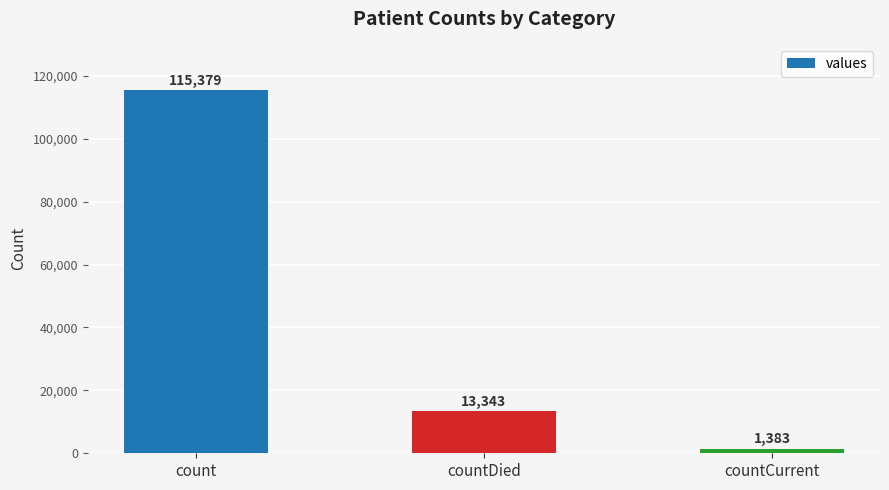

What is the sum of the values at count and countCurrent?

116762